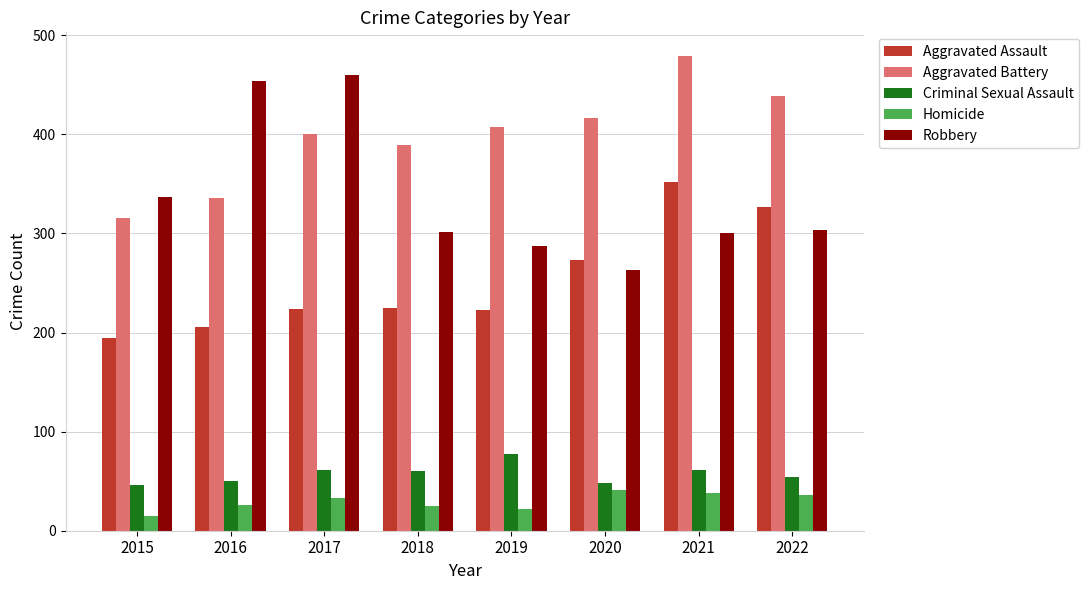

At how many categories does at least one series exceed 378?

7